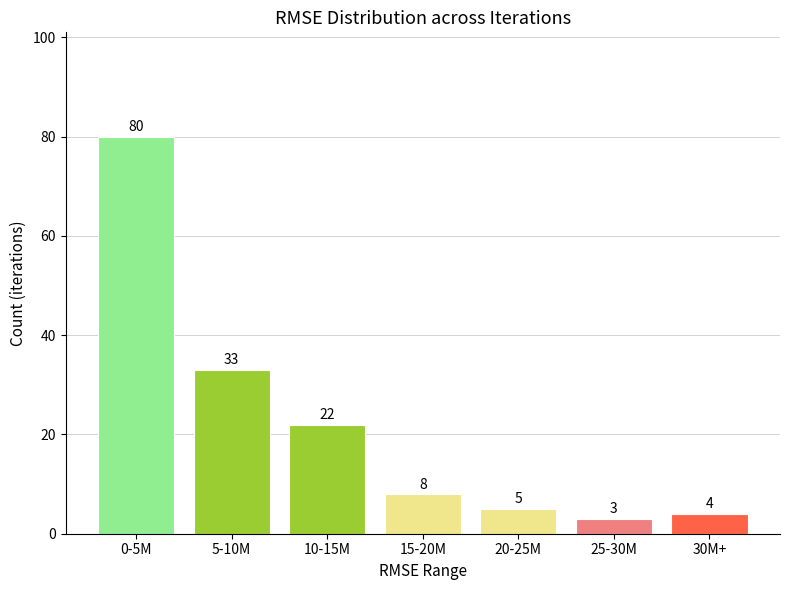

Reading left to right, transcribe all the data shown in this chart.

80	33	22	8	5	3	4